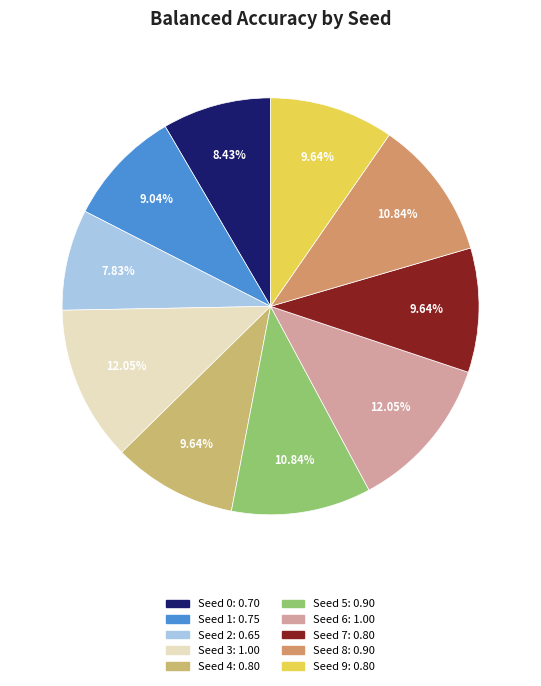

To the nearest percent, what is the combined percentage of Seed 3 and Seed 6?

24%